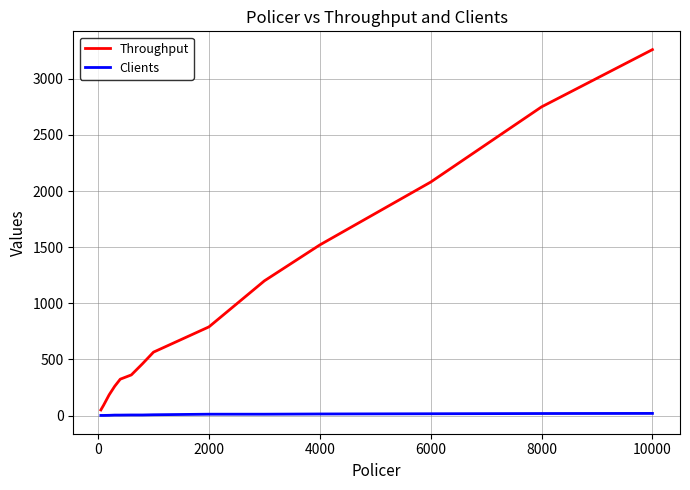

Which series has the largest range (max minus min)?

Throughput